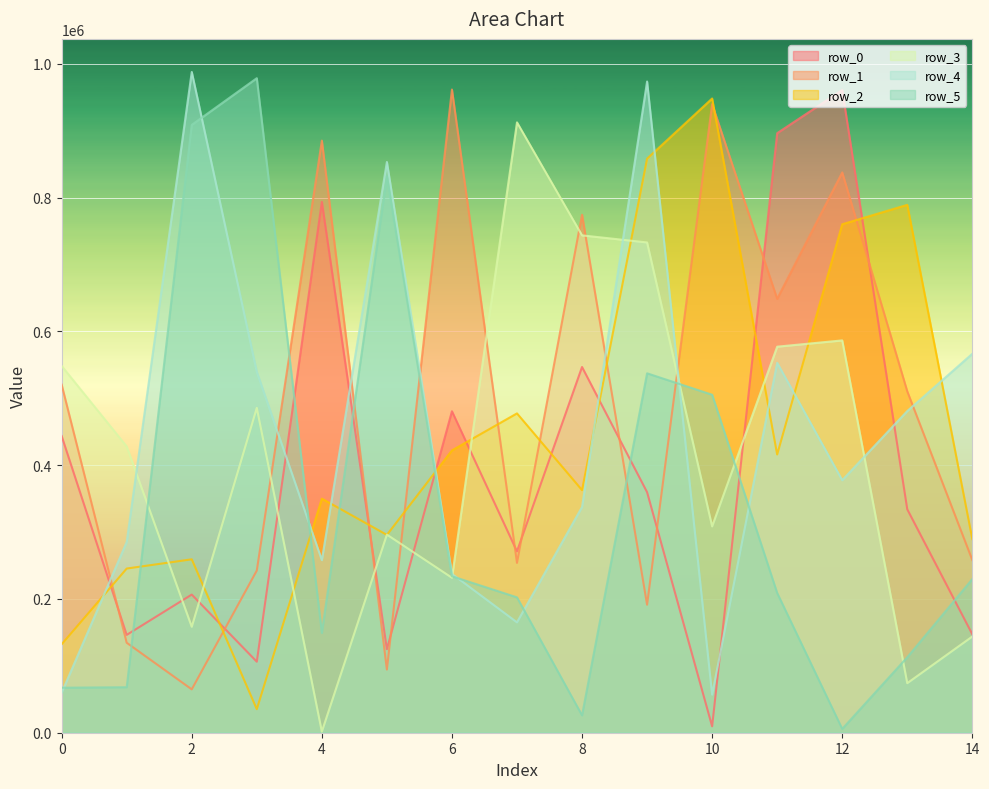

The row_3 series shows 743460 at 8. True or false?

True